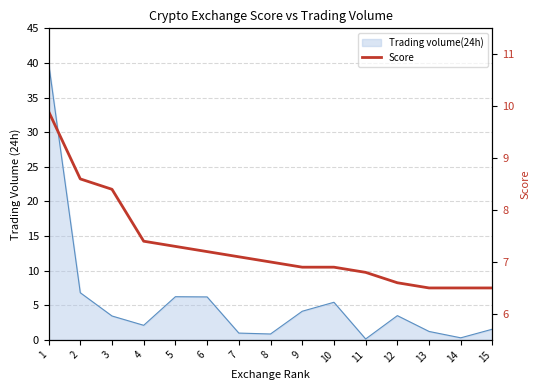

What is the value of the 4th point from the left?

7.4